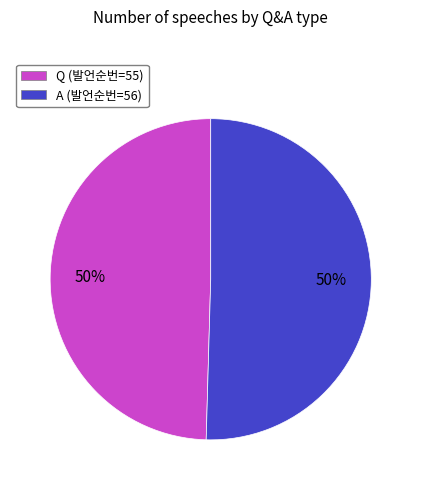

To the nearest percent, what is the combined percentage of A (발언순번=56) and Q (발언순번=55)?

100%